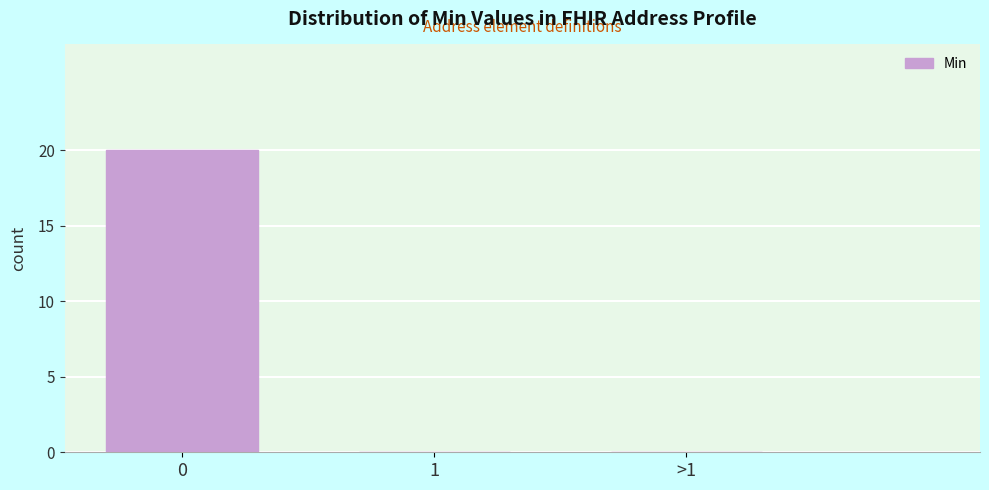

Reading left to right, extract all data points from this chart.

0=20	1=0	>1=0